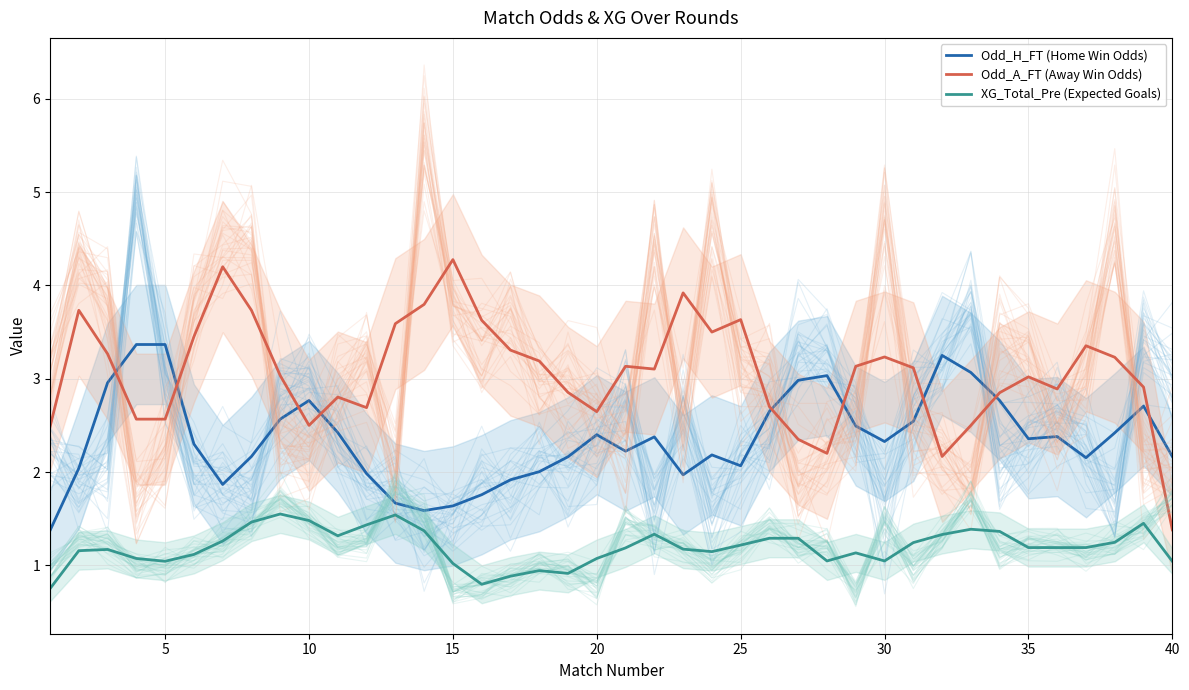

What is the sum of all Odd_A_FT (Away Win Odds) values?

122.6